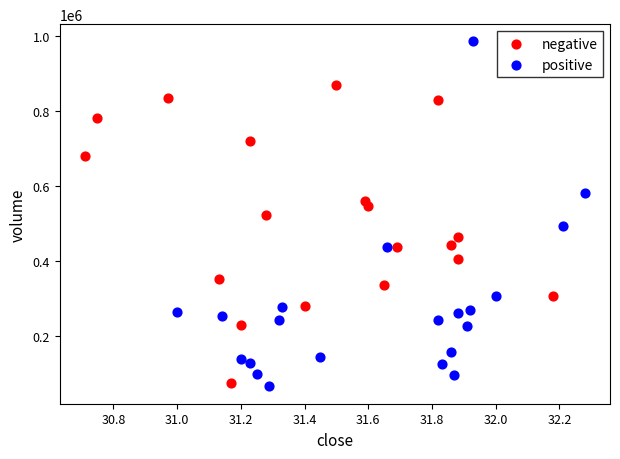

What are all the series names shown in the legend?

negative, positive